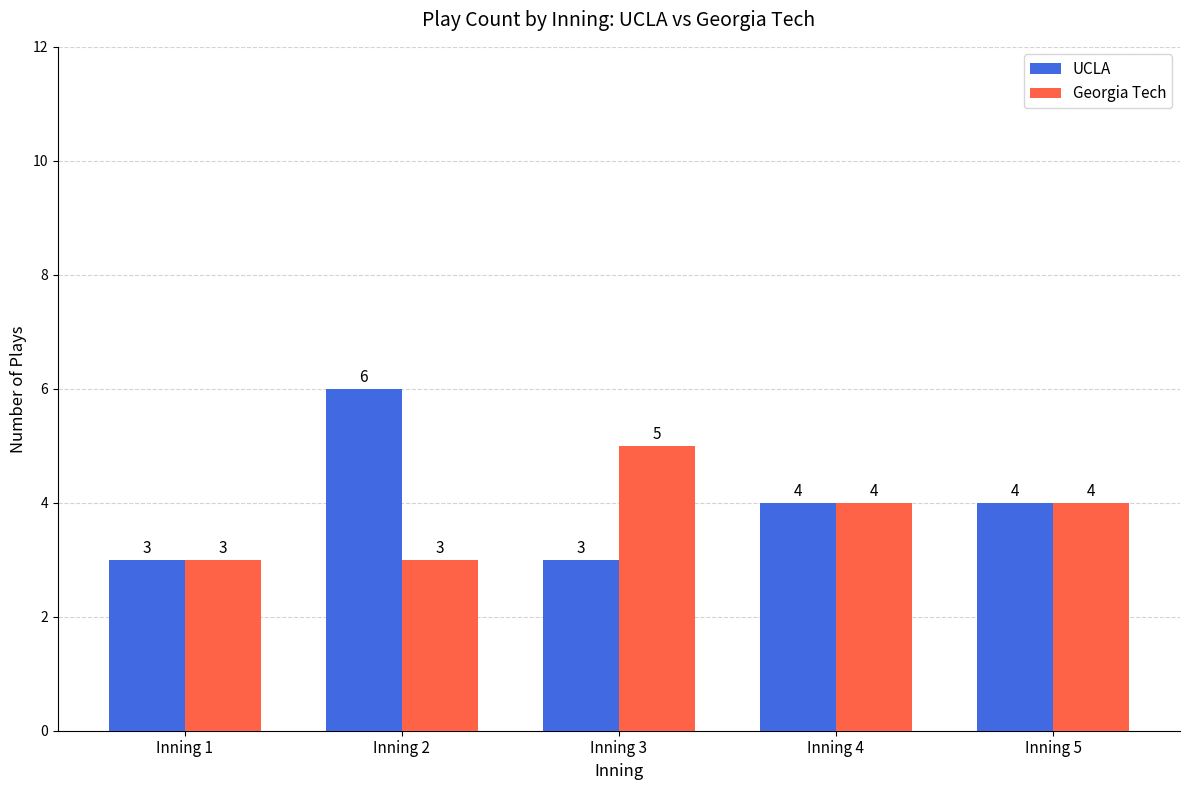

What is the smallest value displayed?

3